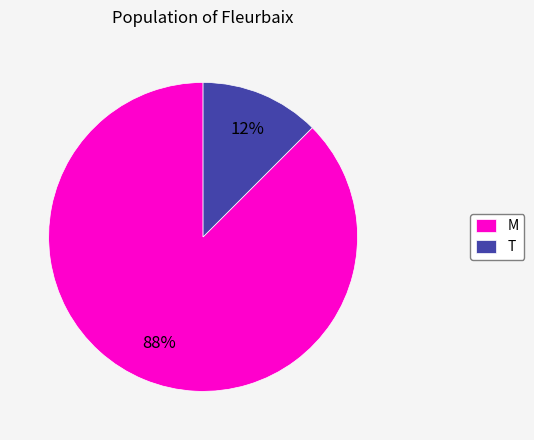

What is the majority slice?

M